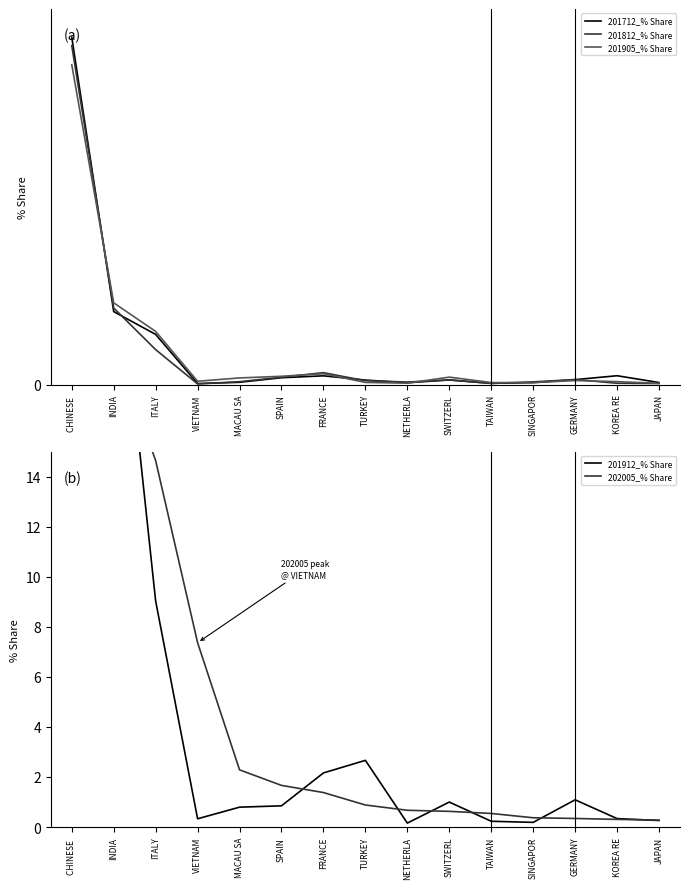

What is the lowest value of the 201905_% Share series?

0.2